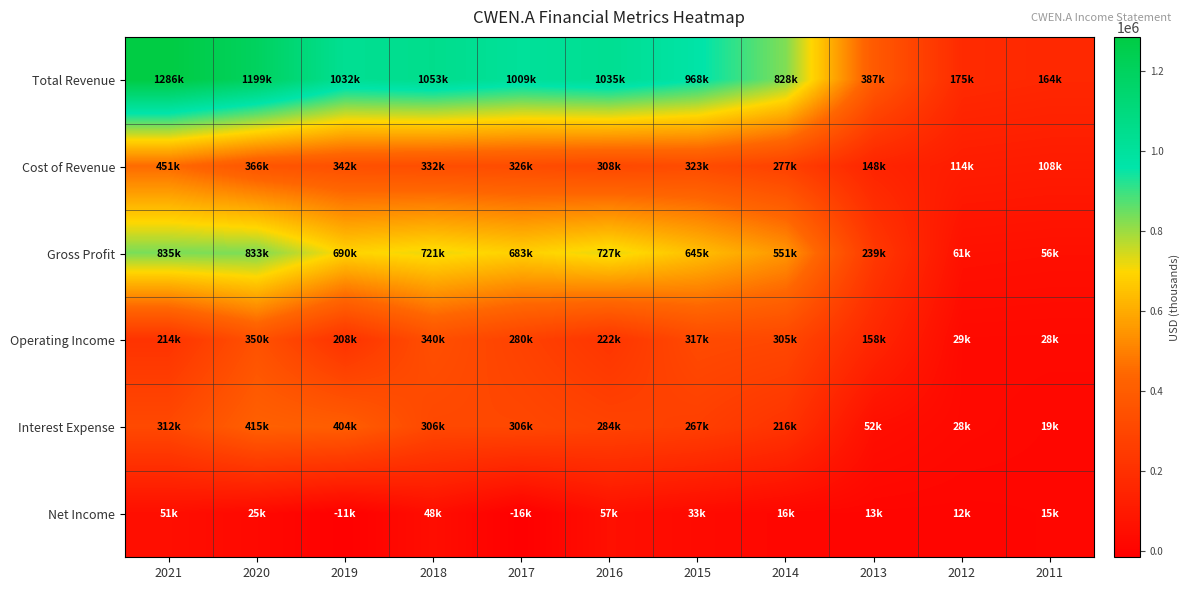

How many data points does each series have?

11